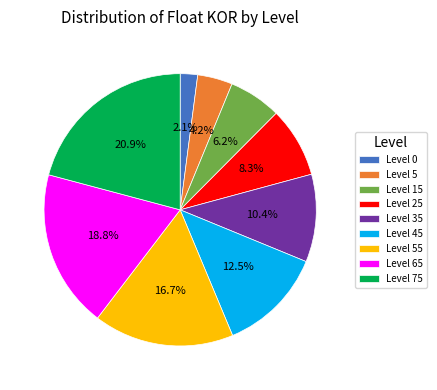

How many segments does this pie chart have?

9